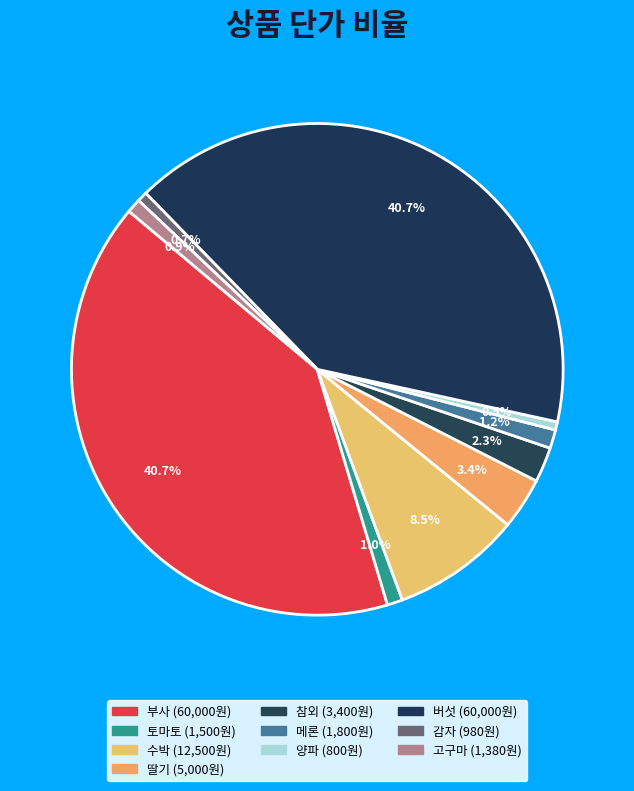

What percentage is NOT represented by 감자?

99.3%